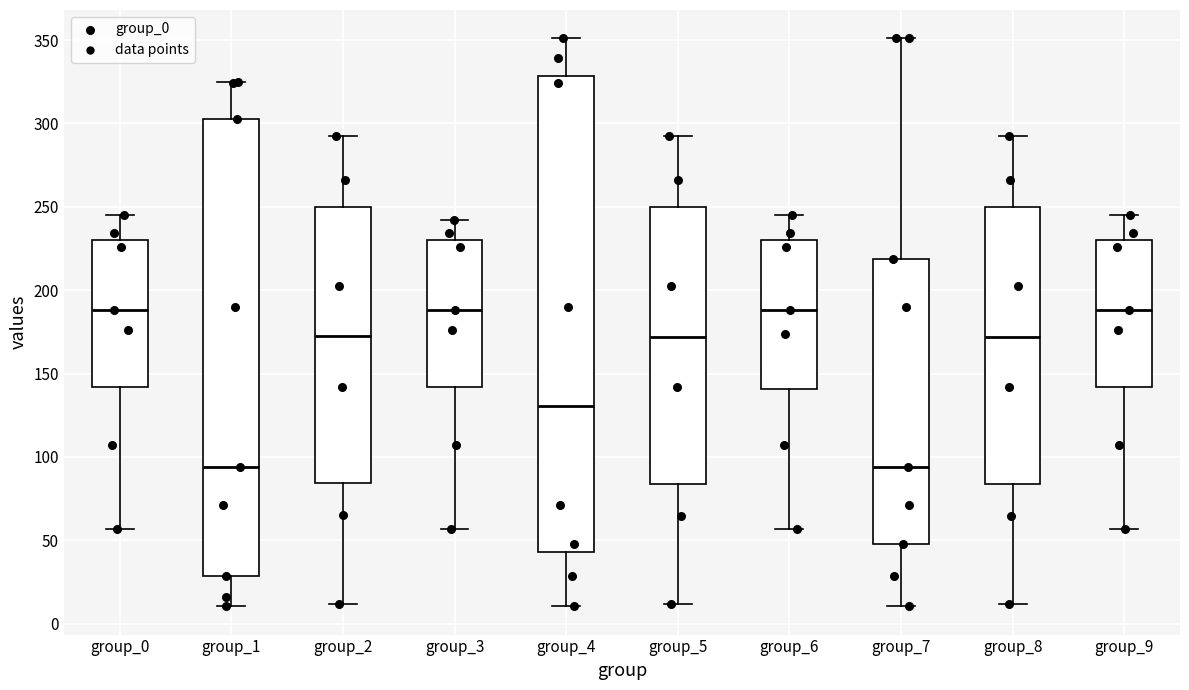

Reading left to right, read every box against the y-axis: the position of its median line, the range the box covers, and the ends of its whiskers. The values are not printed on the chart, so give them approximately, as read against the axis.

group_0: median 190, box 140 to 230, whiskers 55 to 245
group_1: median 95, box 30 to 305, whiskers 10 to 325
group_2: median 170, box 85 to 250, whiskers 10 to 295
group_3: median 190, box 140 to 230, whiskers 55 to 240
group_4: median 130, box 45 to 330, whiskers 10 to 350
group_5: median 170, box 85 to 250, whiskers 10 to 295
group_6: median 190, box 140 to 230, whiskers 55 to 245
group_7: median 95, box 50 to 220, whiskers 10 to 350
group_8: median 170, box 85 to 250, whiskers 10 to 295
group_9: median 190, box 140 to 230, whiskers 55 to 245